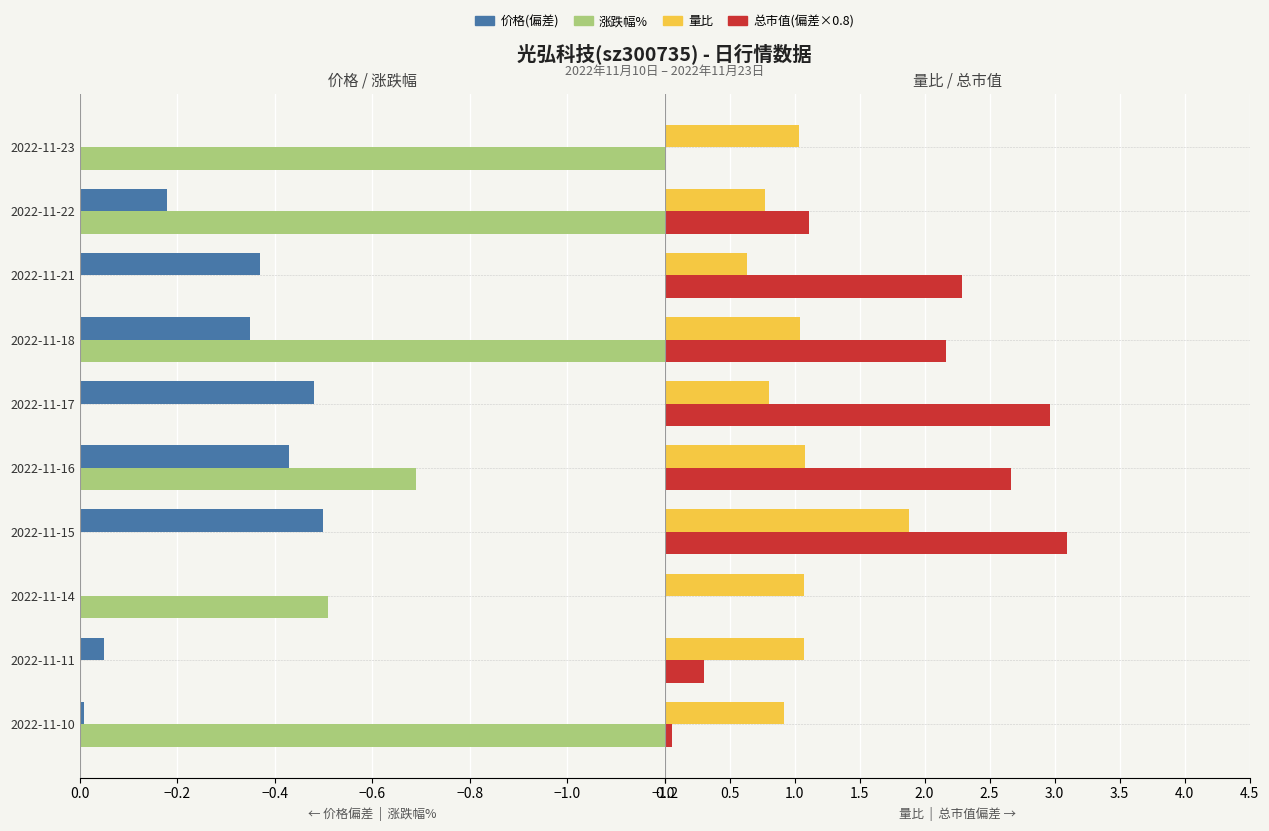

What is the smallest value displayed?

-1.9